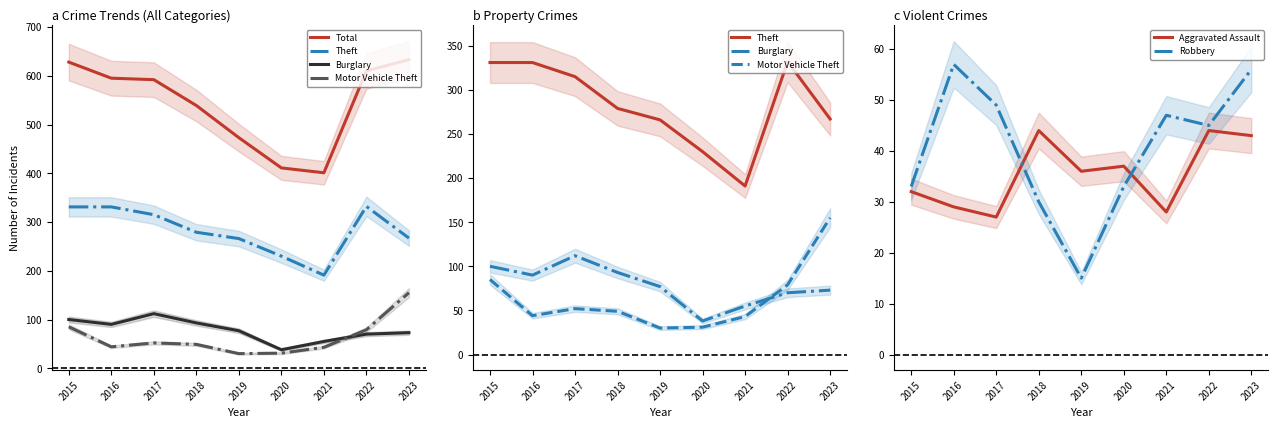

What is the value of the Theft point at the 9th from the left?

267